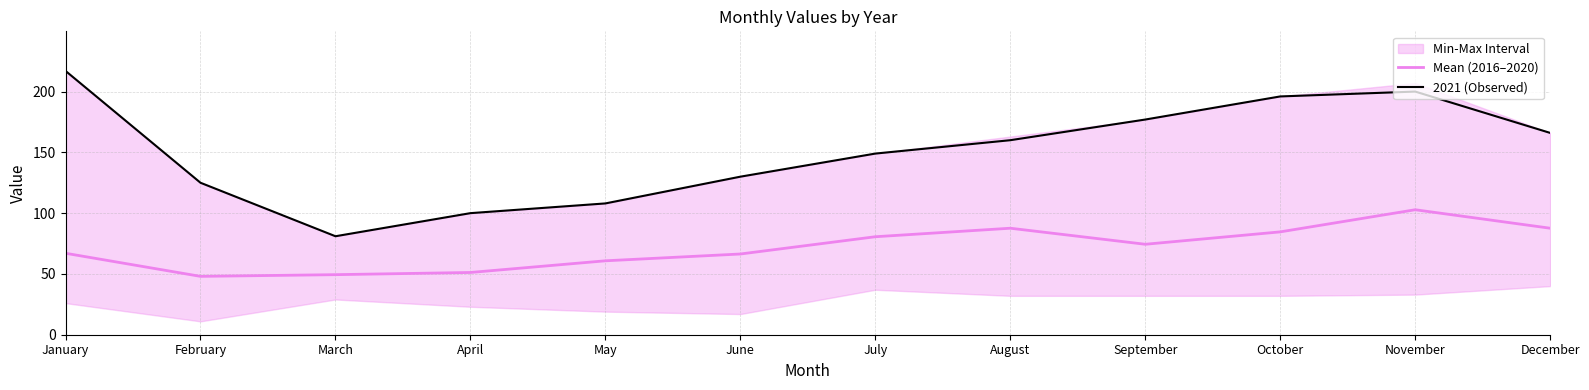

Reading left to right, extract all data points from this chart.

Mean (2016–2020): 67.0	48.0	49.4	51.2	60.8	66.4	80.6	87.6	74.4	84.6	102.8	87.6
2021 (Observed): 217.0	125.0	81.0	100.0	108.0	130.0	149.0	160.0	177.0	196.0	200.0	166.0